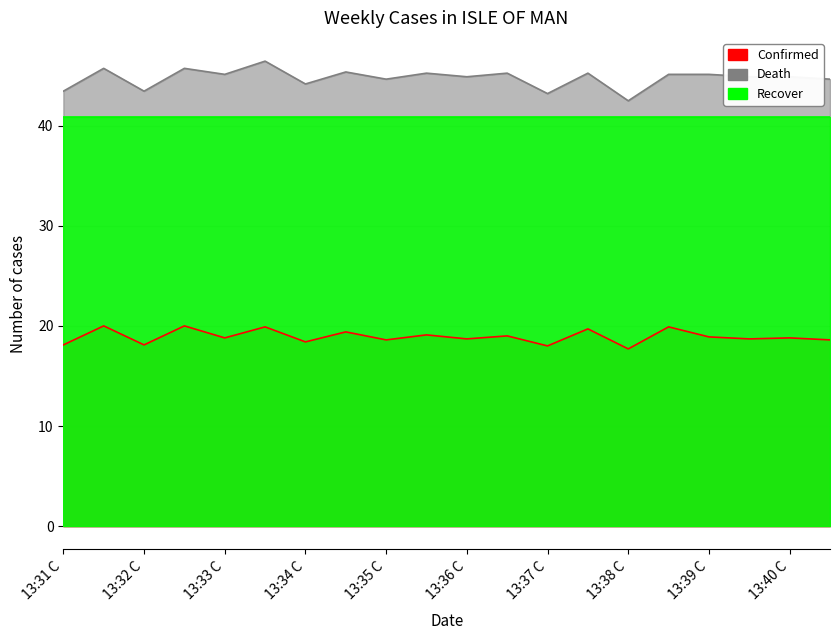

What is the difference between the maximum and minimum values in the Death series?

4.0